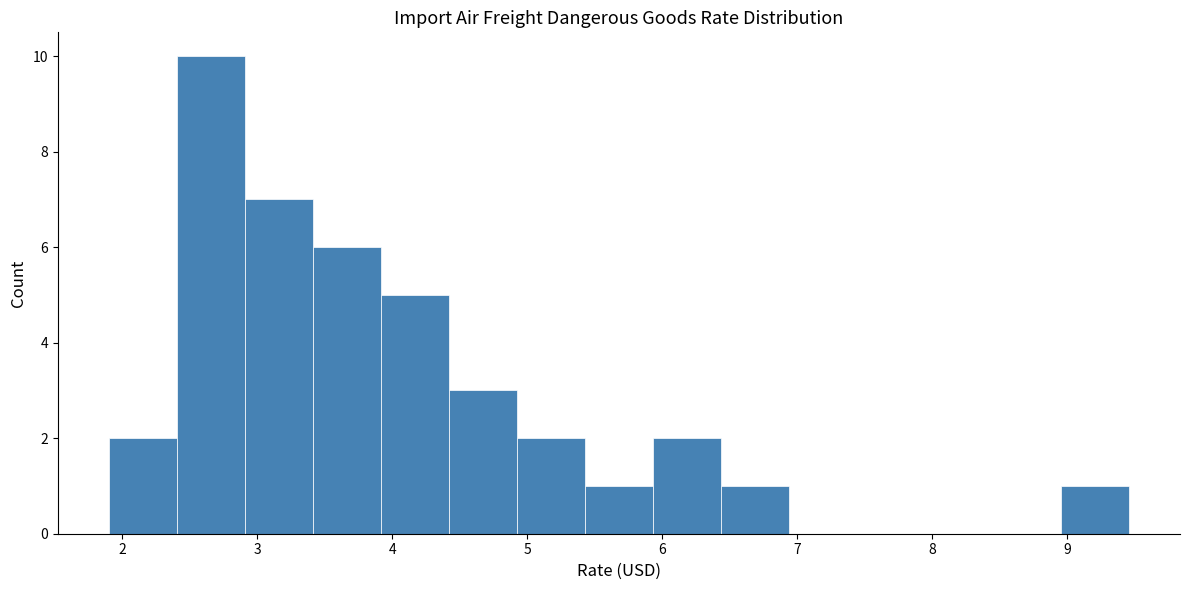

Reading left to right, transcribe this chart: for each bar, give the range it covers on the x-axis and its height. Neither the bar edges nor the heights are printed on the chart, so give them approximately, as read against the axes.

1.9 to 2.4: 2
2.4 to 2.9: 10
2.9 to 3.4: 7
3.4 to 3.9: 6
3.9 to 4.4: 5
4.4 to 4.9: 3
4.9 to 5.4: 2
5.4 to 5.9: 1
5.9 to 6.4: 2
6.4 to 6.9: 1
6.9 to 7.4: 0
7.4 to 7.9: 0
7.9 to 8.5: 0
8.5 to 9.0: 0
9.0 to 9.5: 1